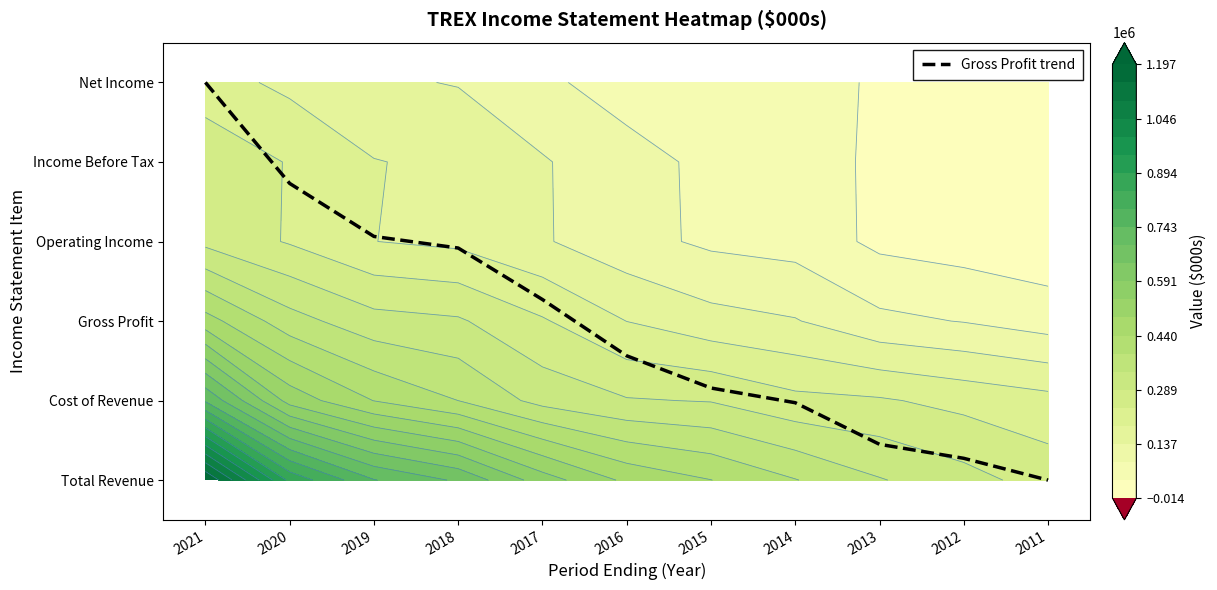

What is the difference between the maximum and minimum values?

5.0